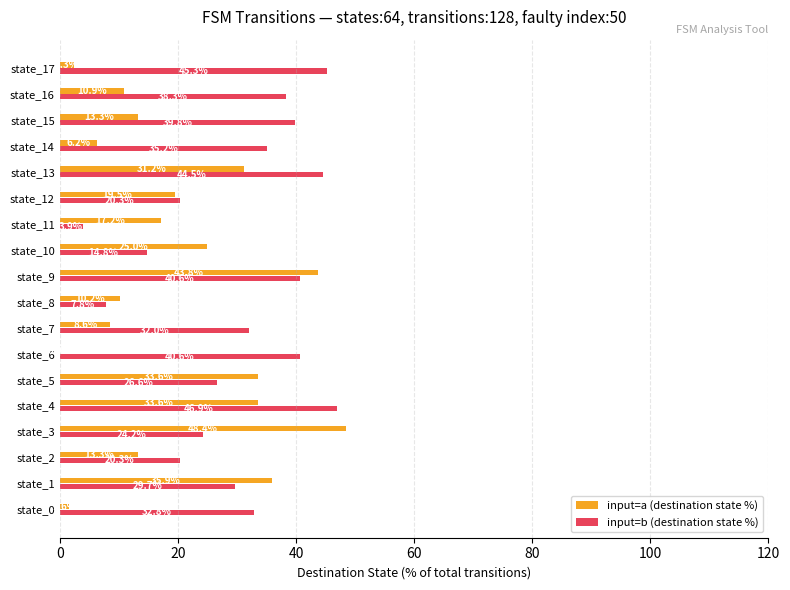

At which category is the sum across all series the highest?

state_9